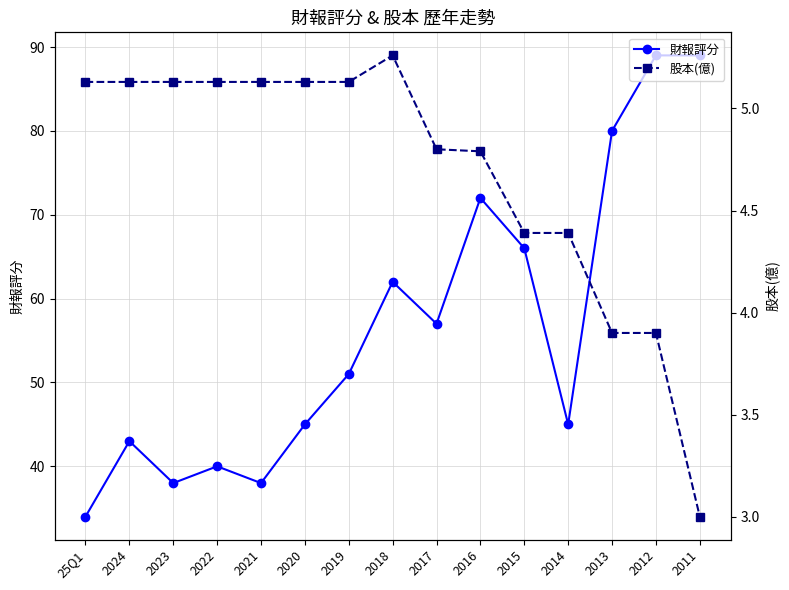

In 財報評分, how many points are higher than both neighbors (excluding endpoints)?

4